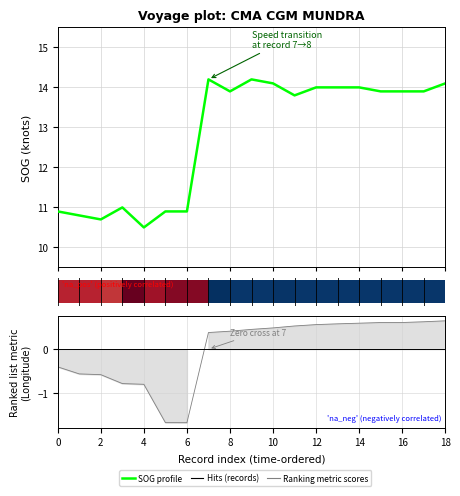

What is the difference between the highest and lowest values at 0?

11.3